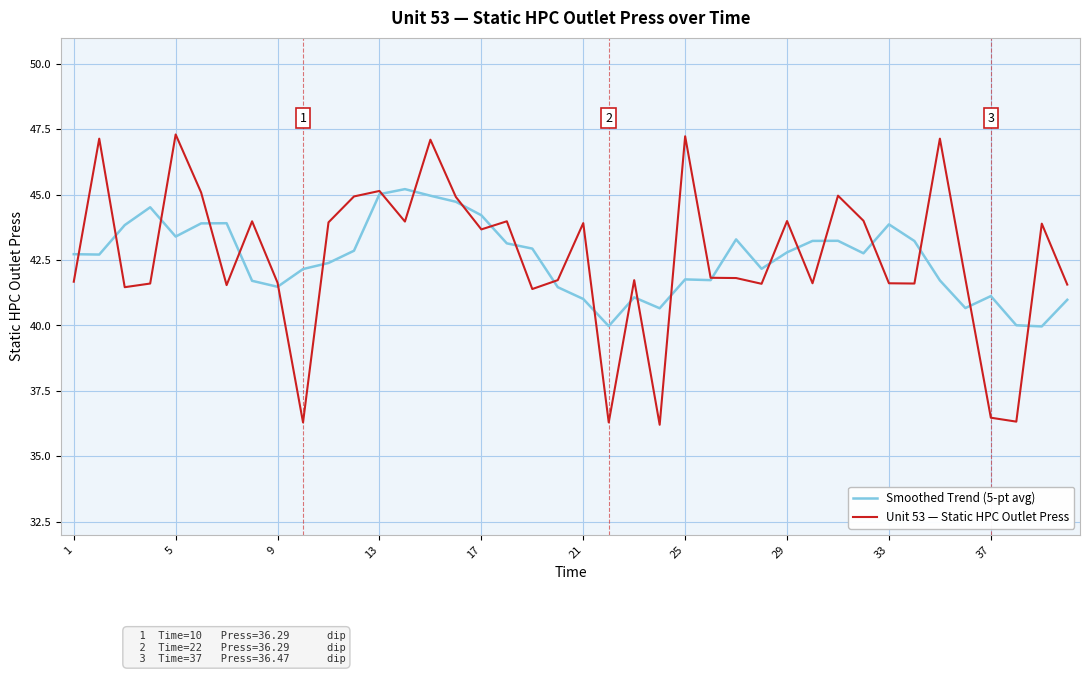

Rank the series by their maximum value, from lowest to highest.

Smoothed Trend (5-pt avg), Unit 53 — Static HPC Outlet Press